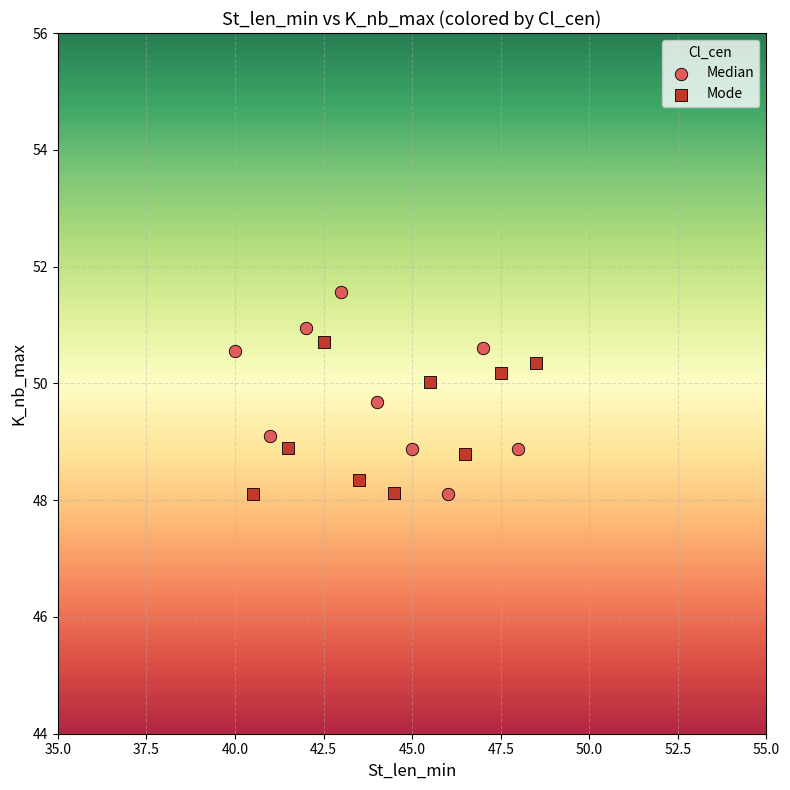

What are all the series names shown in the legend?

Median, Mode